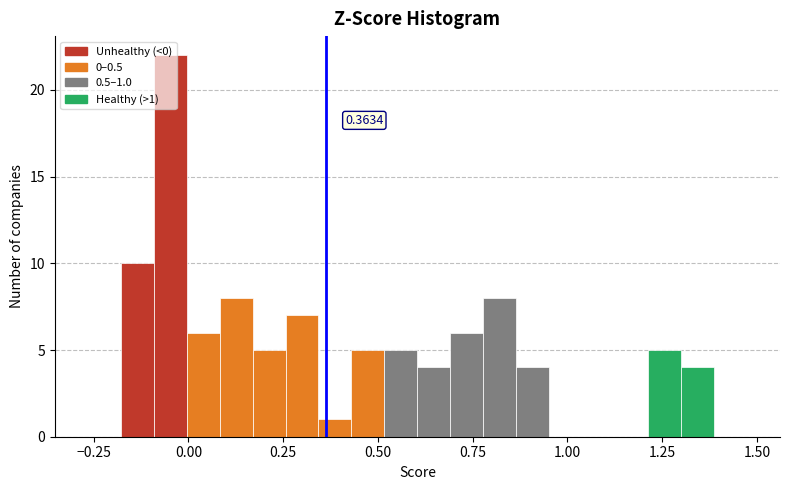

Read against the x-axis, roughly where is the centre of the tallest bar?

-0.05